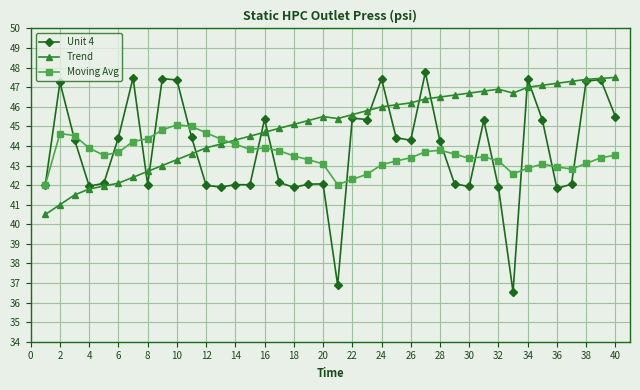

True or false: Moving Avg has more than 1 interior local peaks.

True